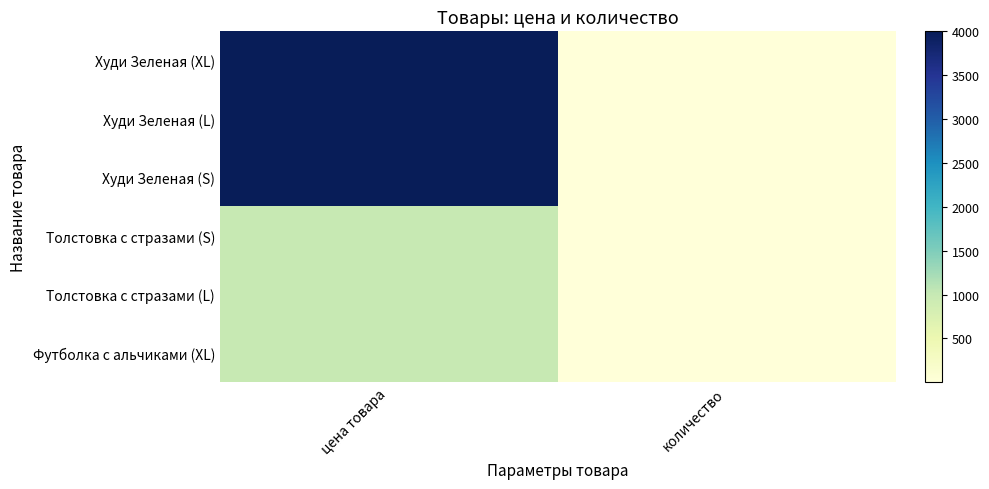

Reading right to left, extract all data points from this chart.

Худи Зеленая (XL): количество=1	цена товара=4000
Худи Зеленая (L): количество=1	цена товара=4000
Худи Зеленая (S): количество=1	цена товара=4000
Толстовка с стразами (S): количество=1	цена товара=1000
Толстовка с стразами (L): количество=1	цена товара=1000
Футболка с альчиками (XL): количество=1	цена товара=1000